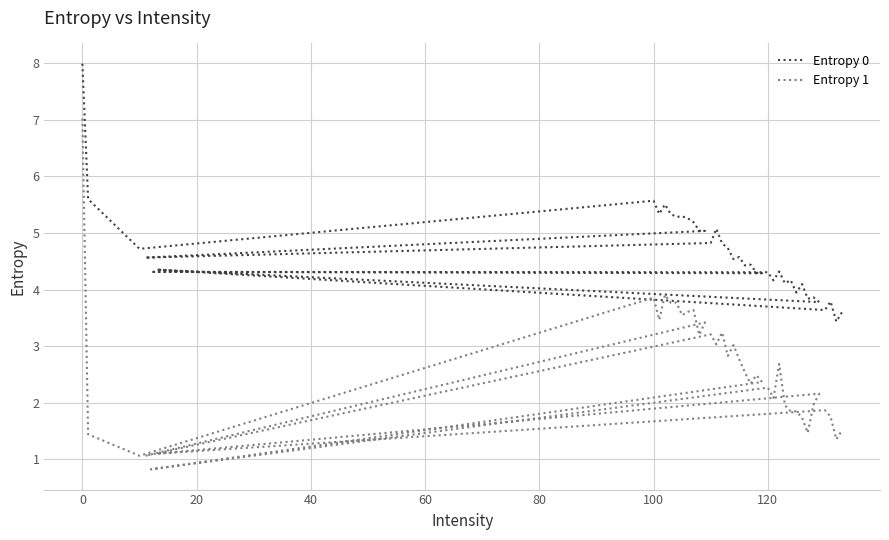

What is the difference between the maximum and minimum values in the Entropy 1 series?

6.2